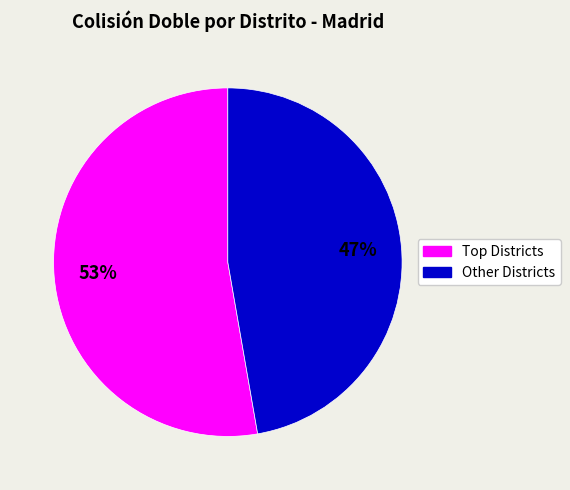

Count the number of slices in the pie.

2